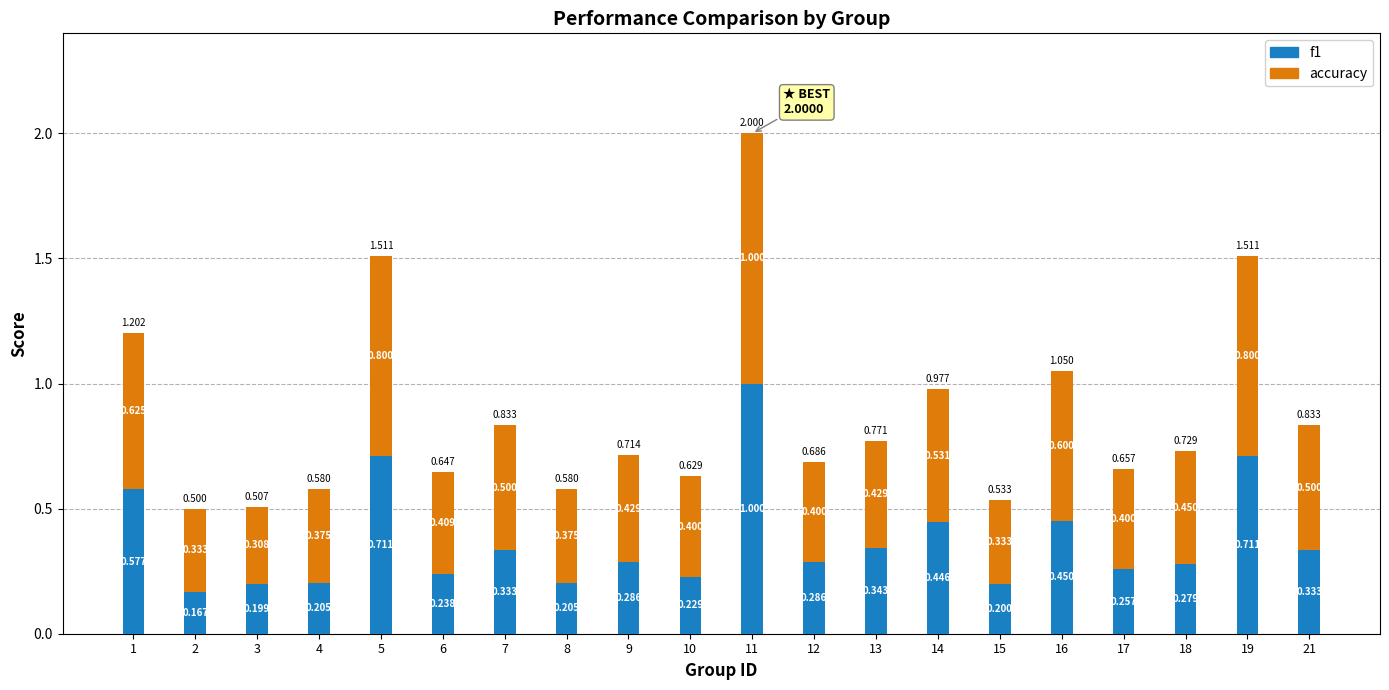

The value of f1 at 15 is 0.1. True or false?

False